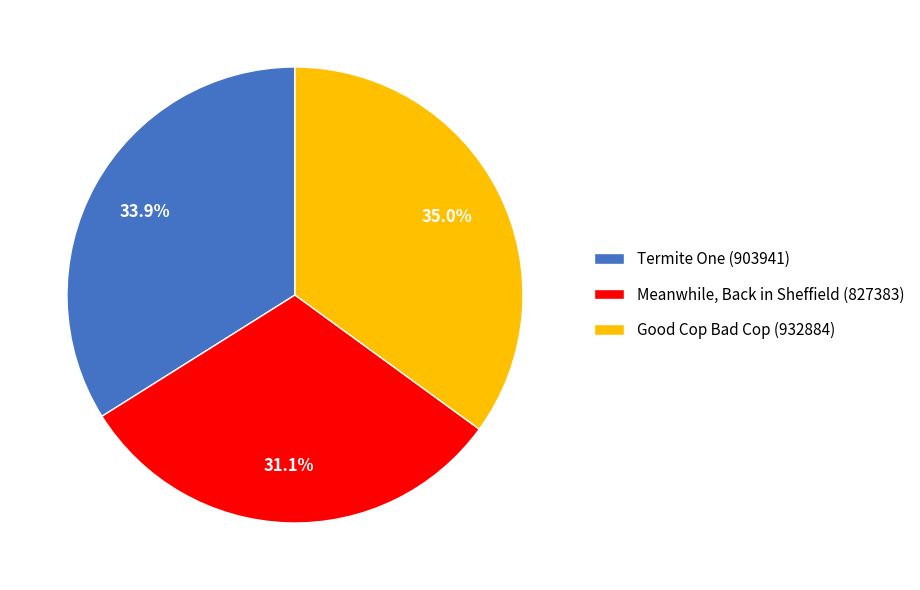

Which has a higher value, Termite One (903941) or Meanwhile, Back in Sheffield (827383)?

Termite One (903941)